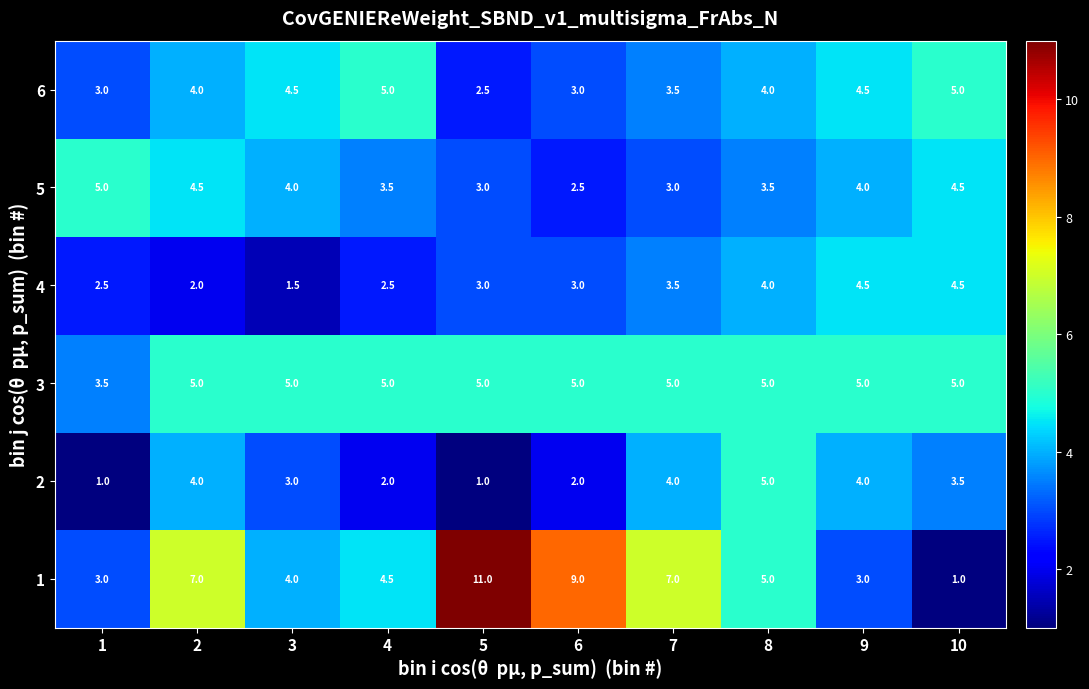

How many series are shown in this chart?

6